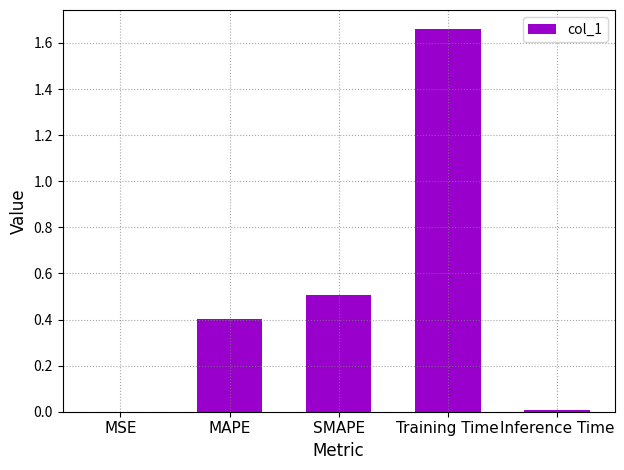

Which label corresponds to the largest value in the chart?

Training Time